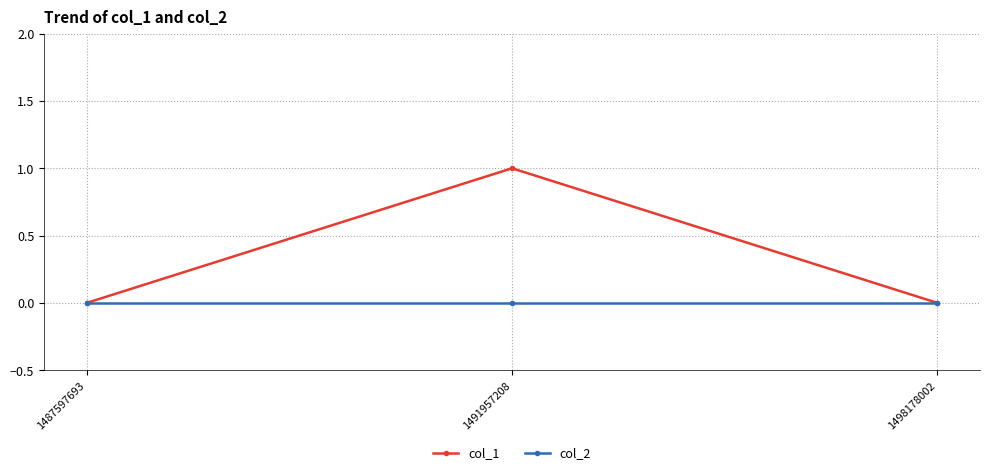

What is the highest value of the col_1 series?

1